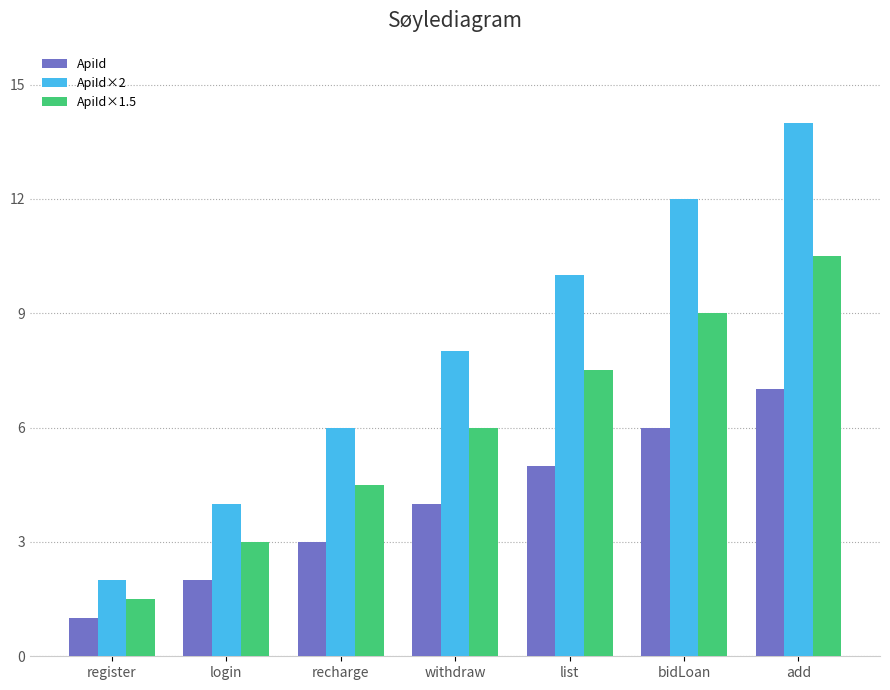

What is the difference between the ApiId×2 values at list and add?

4.0